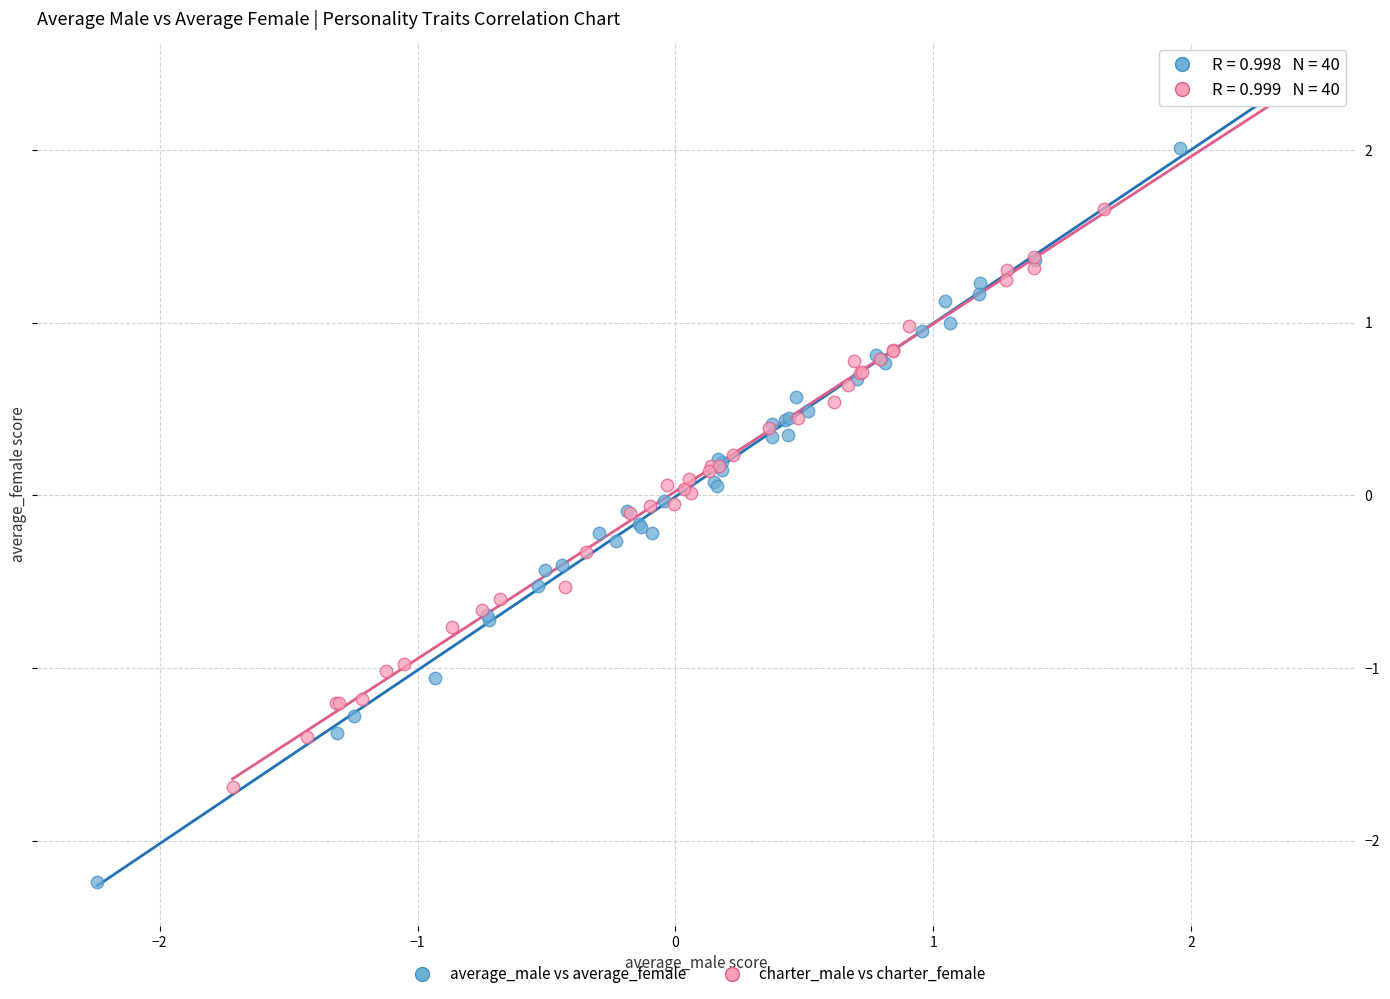

Which series has the largest Y range (max minus min)?

average_male vs average_female